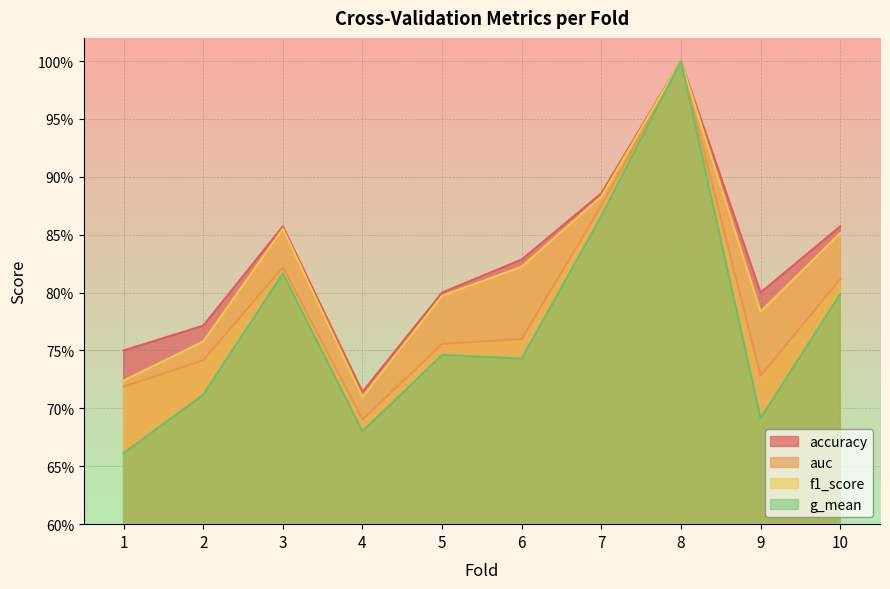

What are all the series names shown in the legend?

accuracy, auc, f1_score, g_mean